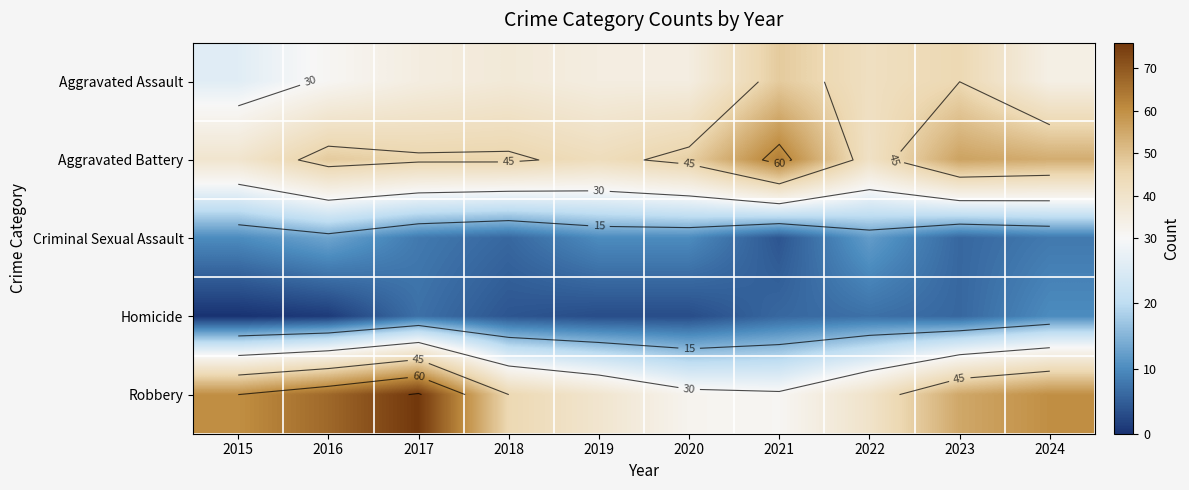

Which series changed the most between 2017 and 2024?

Robbery